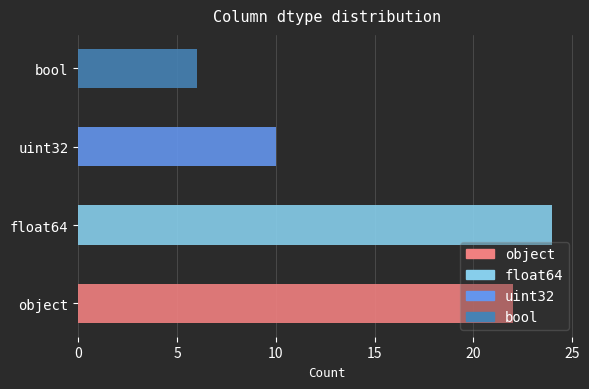

What is the value of the 1st bar from the left?

22